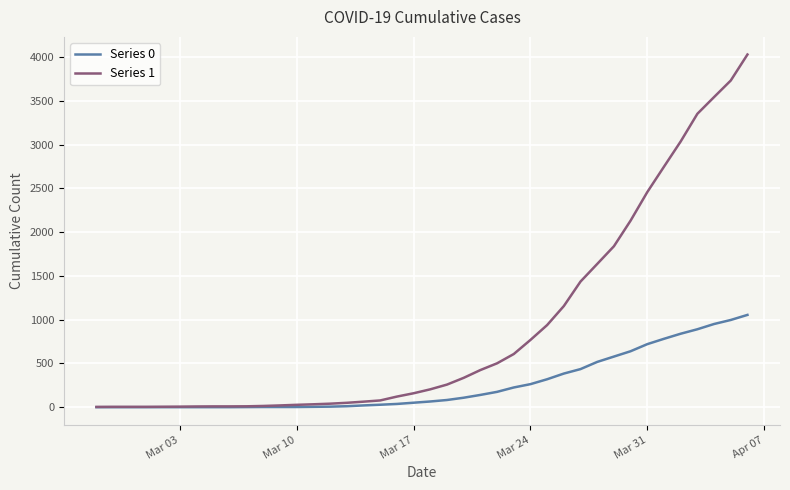

Which series has the largest total across all categories?

Series 1